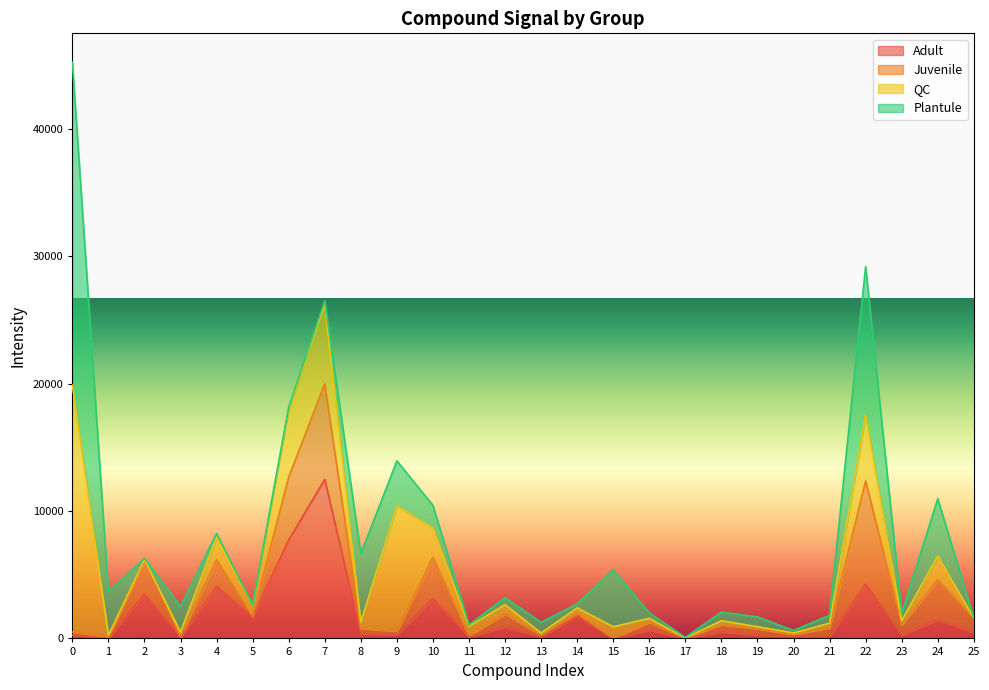

What value does the Juvenile series have at 0?

261.2